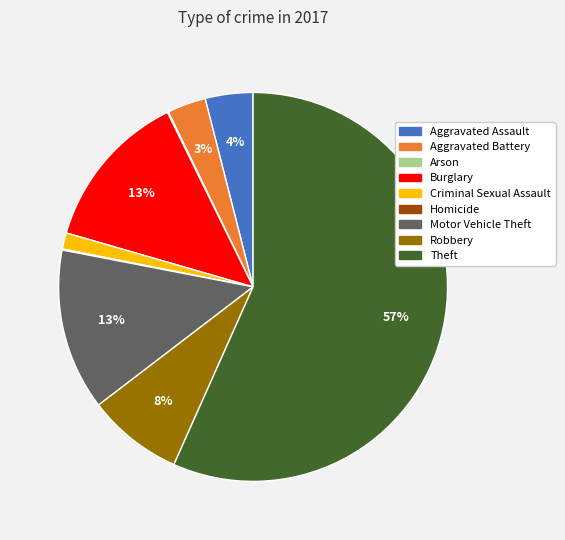

To the nearest percent, what is the average slice percentage?

11%